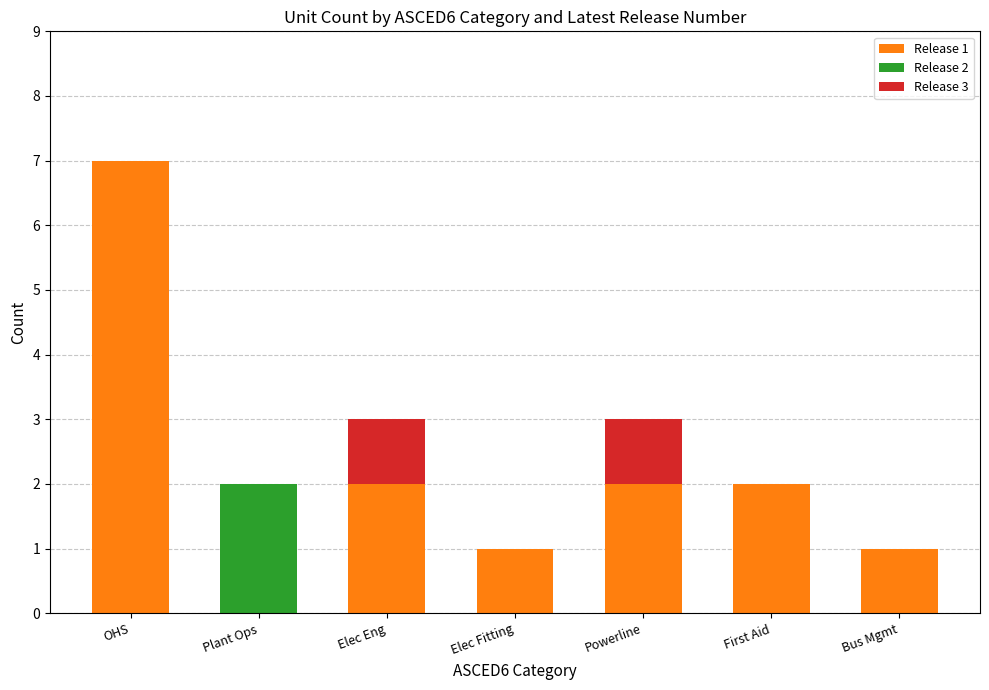

Count the Release 1 values in the range 1 to 2.

5